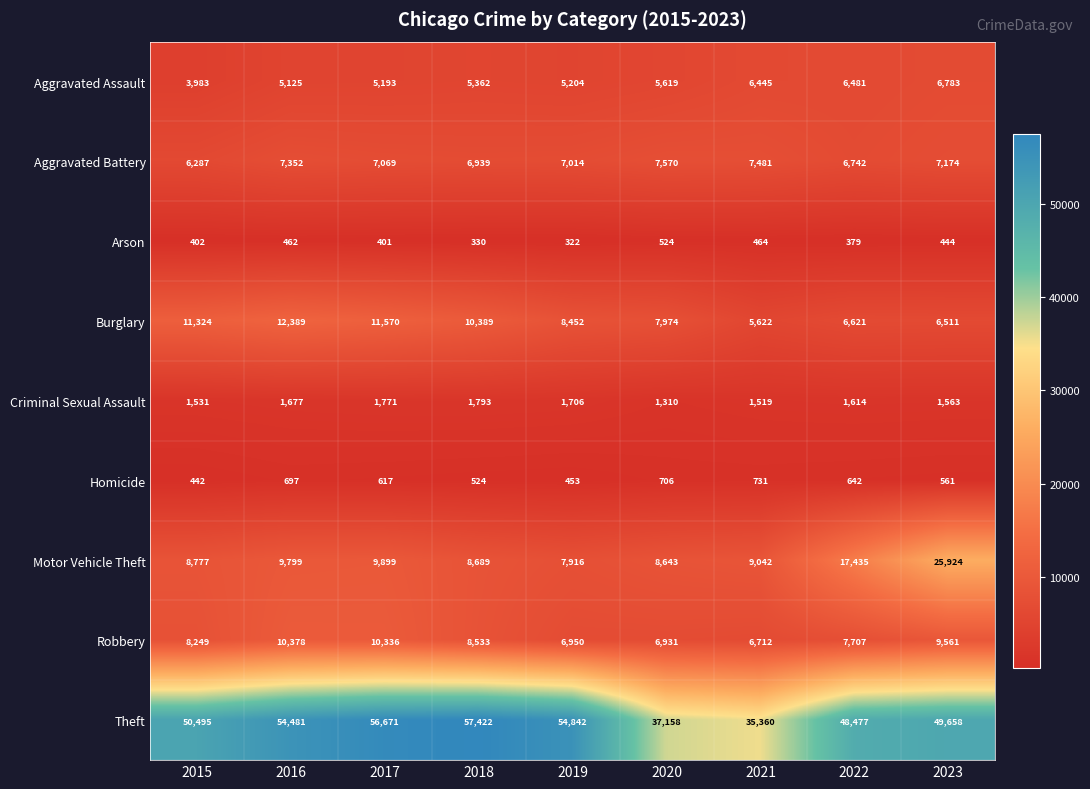

Which category has the highest value across all series?

2018